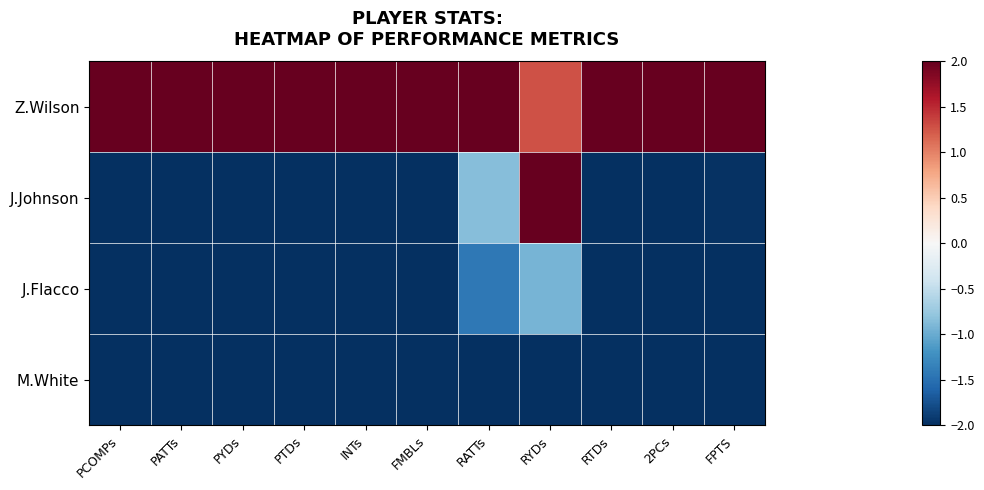

At how many categories does at least one series exceed 0?

11